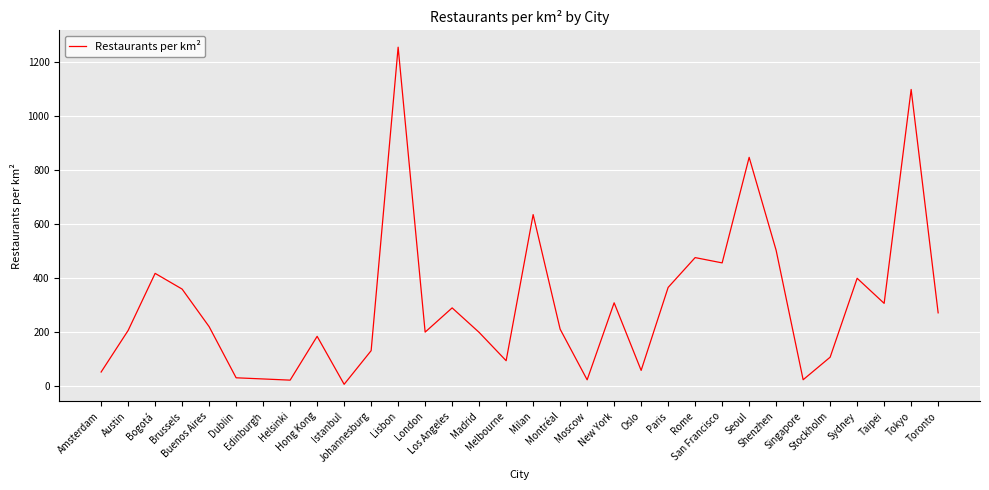

Rank the categories by value from highest to lowest.

Lisbon, Tokyo, Seoul, Milan, Shenzhen, Rome, San Francisco, Bogotá, Sydney, Paris, Brussels, New York, Taipei, Los Angeles, Toronto, Buenos Aires, Montréal, Austin, London, Madrid, Hong Kong, Johannesburg, Stockholm, Melbourne, Oslo, Amsterdam, Dublin, Edinburgh, Singapore, Moscow, Helsinki, Istanbul